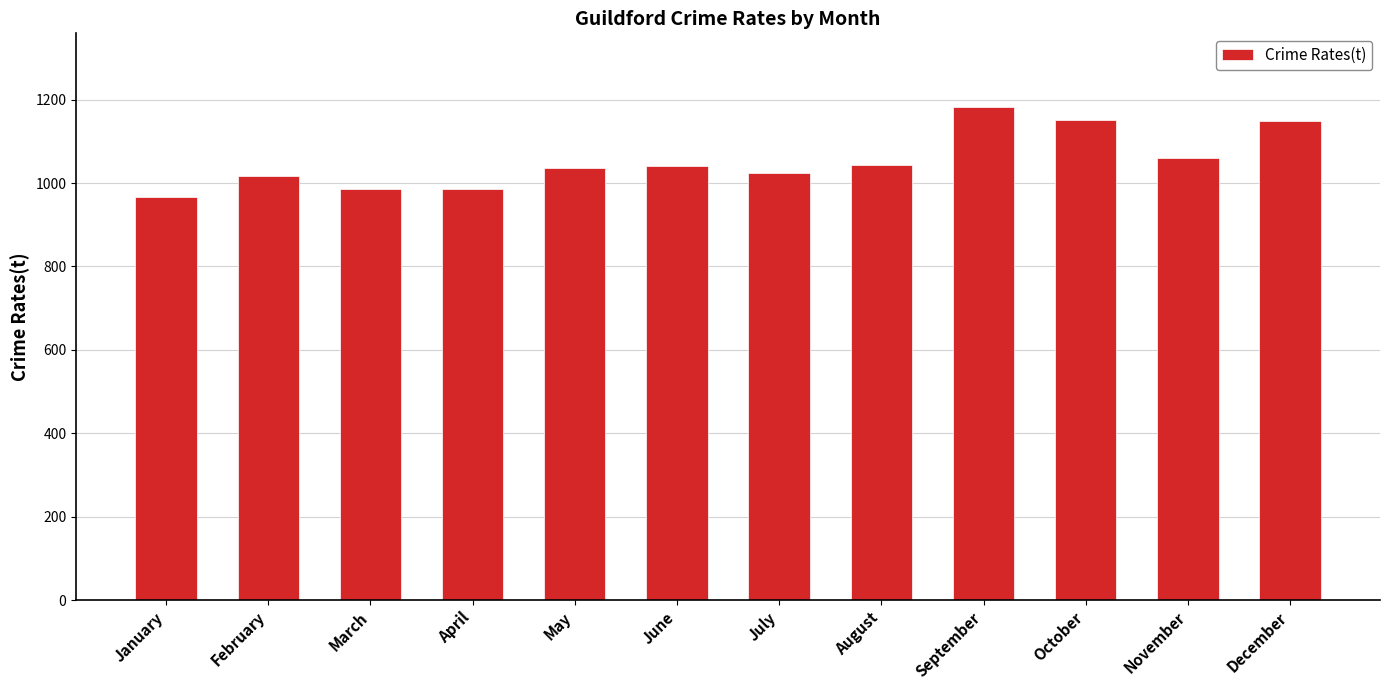

What is the average value?

1054